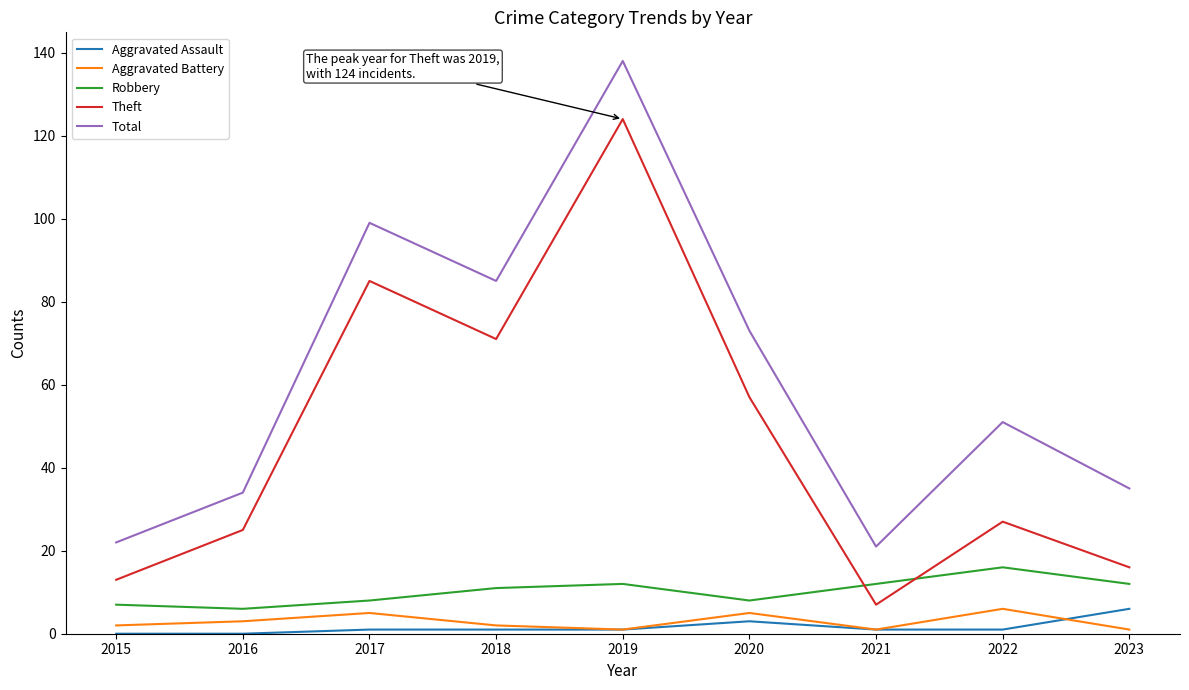

After their last crossing, which series has the higher values: Aggravated Assault or Aggravated Battery?

Aggravated Assault